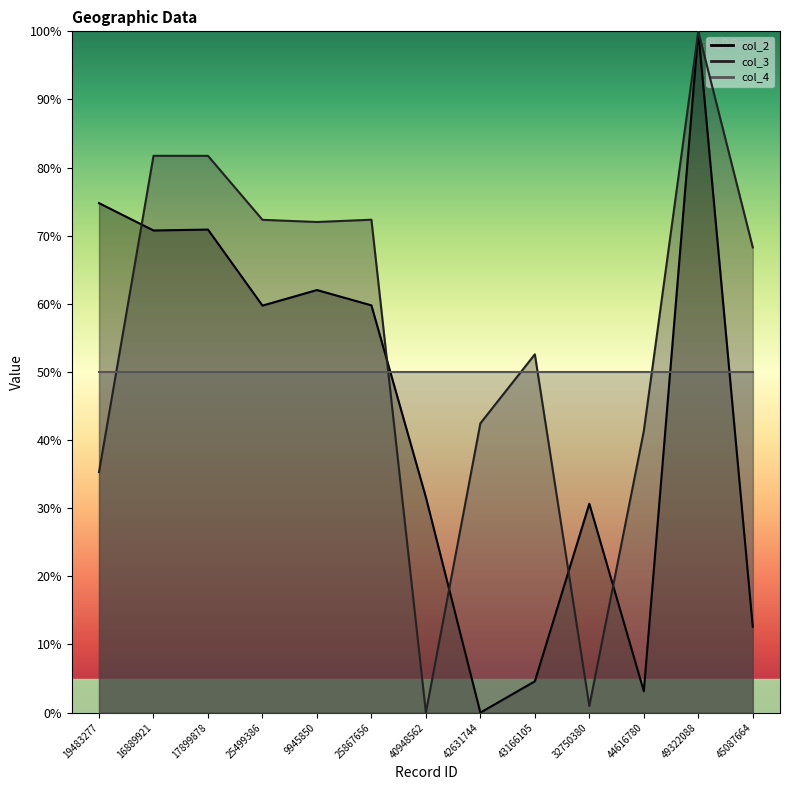

Rank the categories by col_2 value from lowest to highest.

42631744, 44616780, 43166105, 45087664, 32750380, 40948562, 25499386, 25867656, 9945850, 16889921, 17899878, 19483277, 49322088